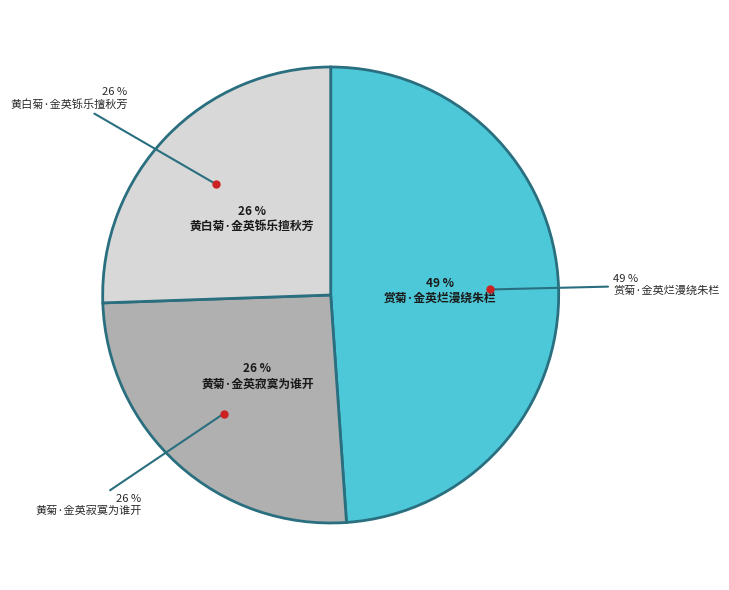

How many slices are in this pie chart?

3